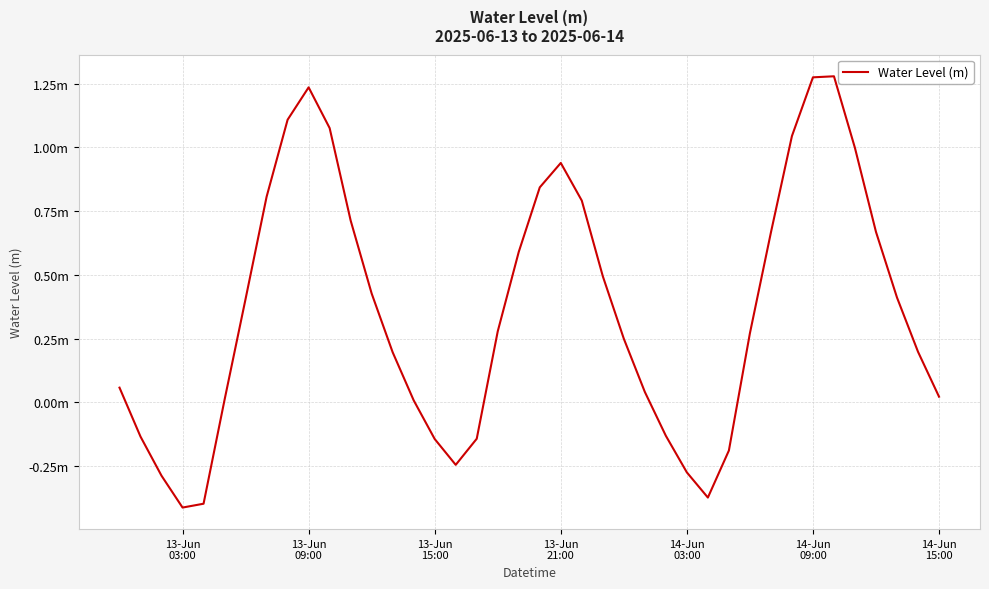

Does the chart display data point markers on the line(s)?

No